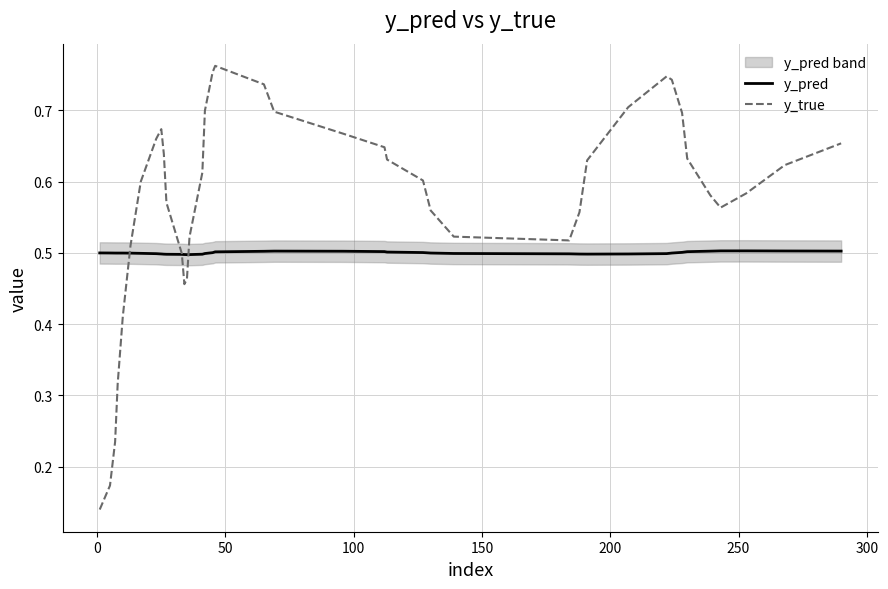

Is this an area chart (filled region under the line)?

No